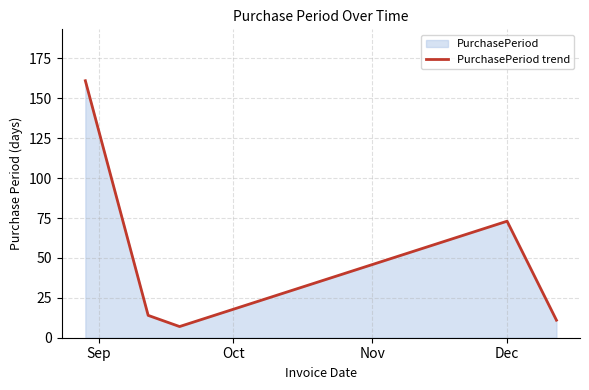

What is the value of the 1st point from the left?

161